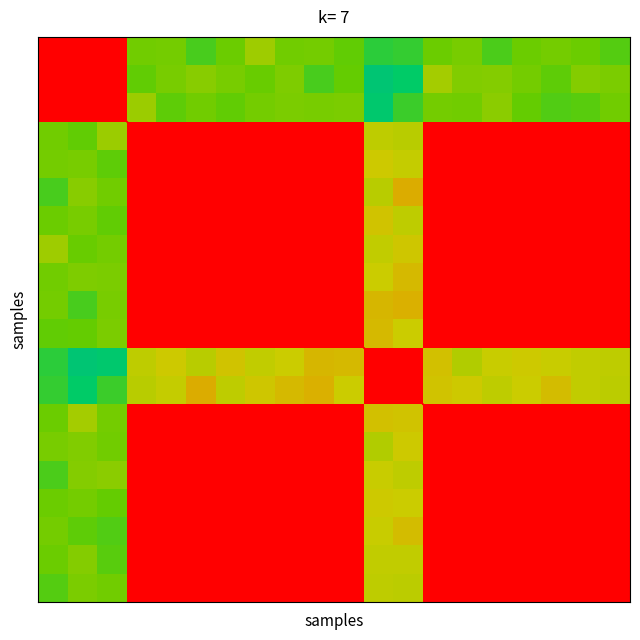

At which category is the sum across all series the highest?

13